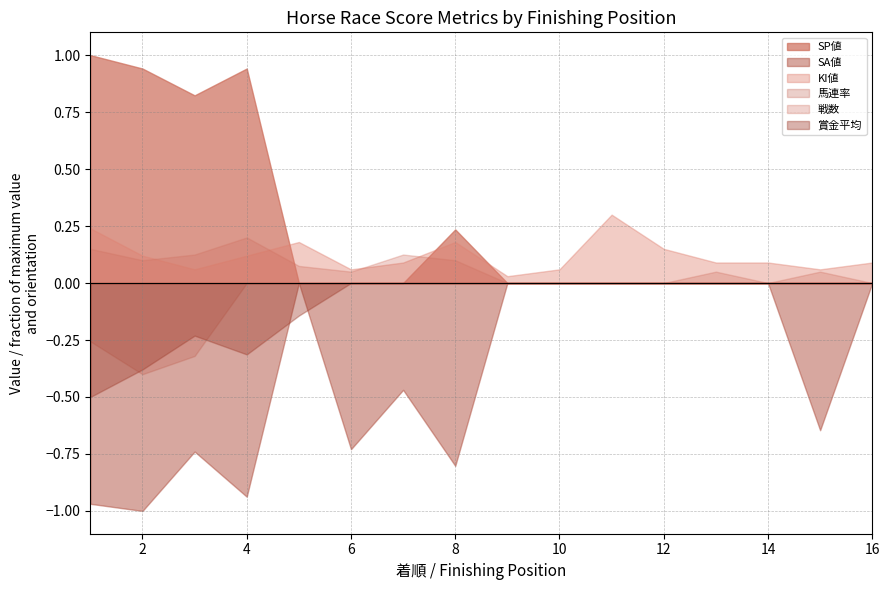

Which label corresponds to the smallest value in the chart?

2